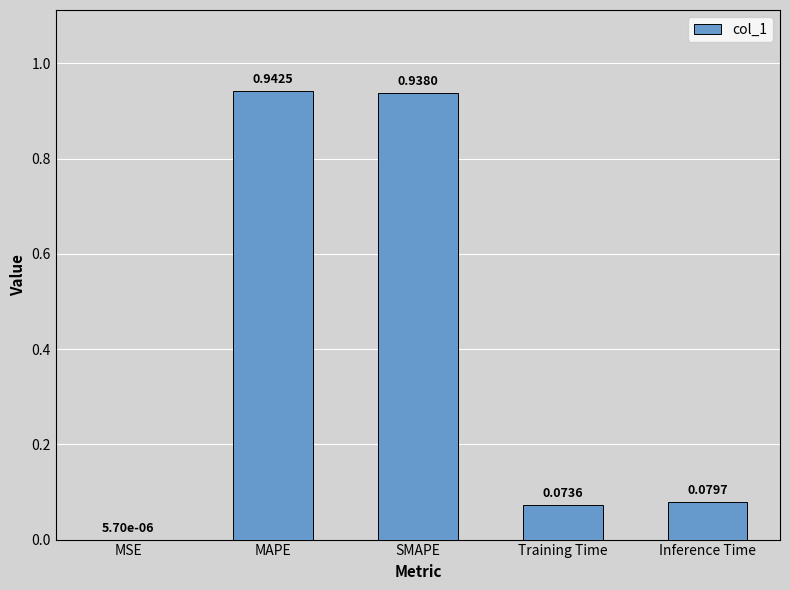

Which category has the highest value across all series?

MAPE